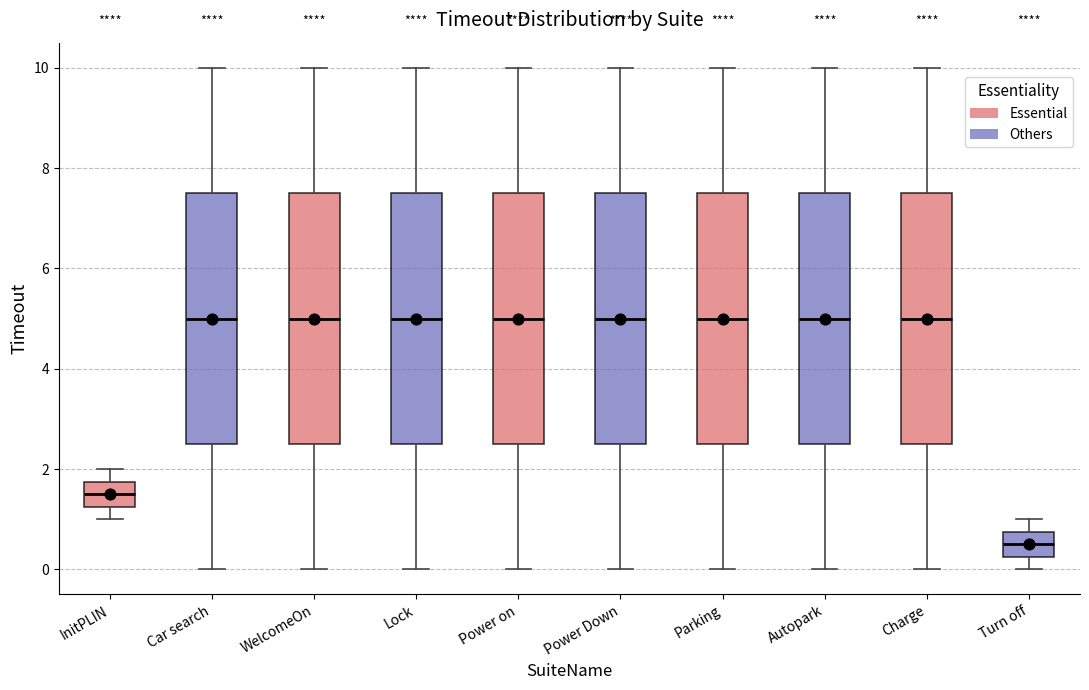

Reading left to right, transcribe this box plot: for each box, give where its median line is, the range the box spans, and where its two whiskers end, as read against the y-axis. The values are not printed on the chart, so give them approximately, as read against the axis.

InitPLIN: median 1.6, box 1.2 to 1.8, whiskers 1.0 to 2.0
Car search: median 5.0, box 2.6 to 7.6, whiskers 0.0 to 10.0
WelcomeOn: median 5.0, box 2.6 to 7.6, whiskers 0.0 to 10.0
Lock: median 5.0, box 2.6 to 7.6, whiskers 0.0 to 10.0
Power on: median 5.0, box 2.6 to 7.6, whiskers 0.0 to 10.0
Power Down: median 5.0, box 2.6 to 7.6, whiskers 0.0 to 10.0
Parking: median 5.0, box 2.6 to 7.6, whiskers 0.0 to 10.0
Autopark: median 5.0, box 2.6 to 7.6, whiskers 0.0 to 10.0
Charge: median 5.0, box 2.6 to 7.6, whiskers 0.0 to 10.0
Turn off: median 0.6, box 0.2 to 0.8, whiskers 0.0 to 1.0